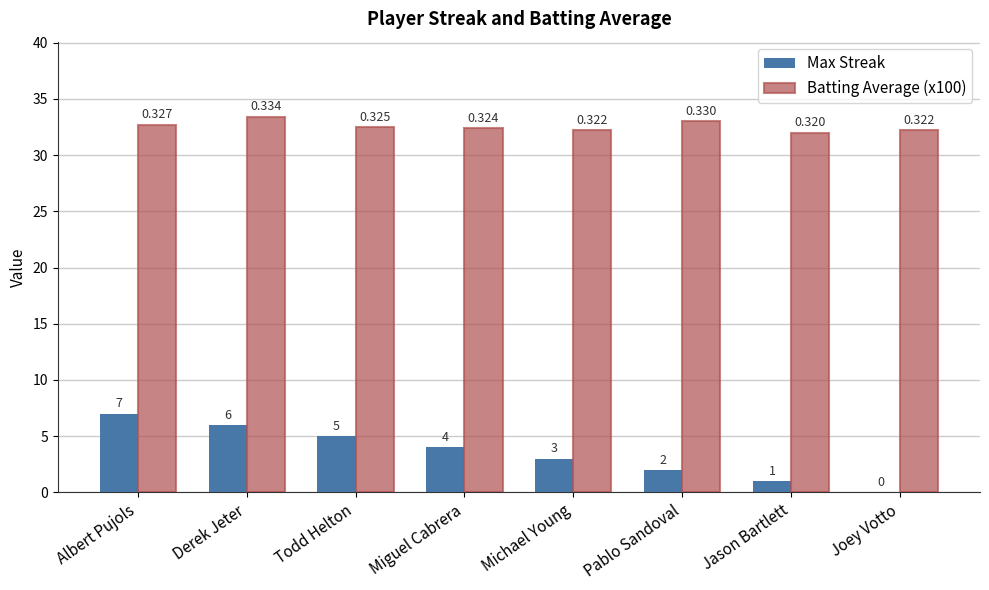

Is it true that Max Streak equals 8.6 at Todd Helton?

False